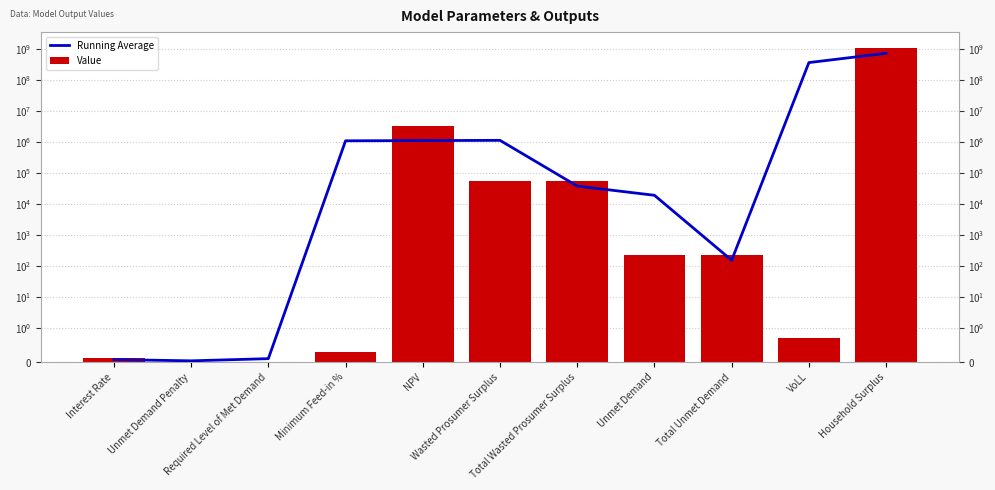

Is it true that Value equals 0.0 at Required Level of Met Demand?

True